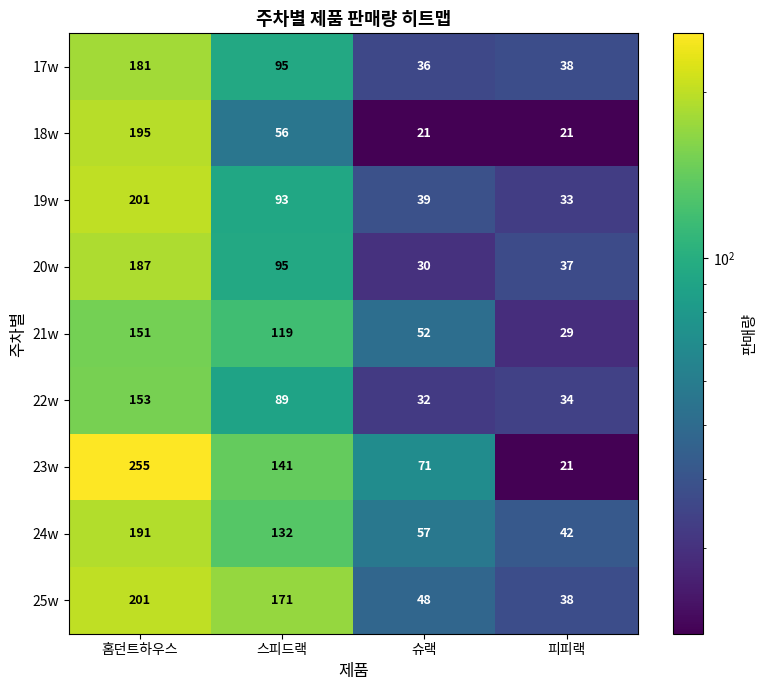

What is the total value across all series at 스피드랙?

991